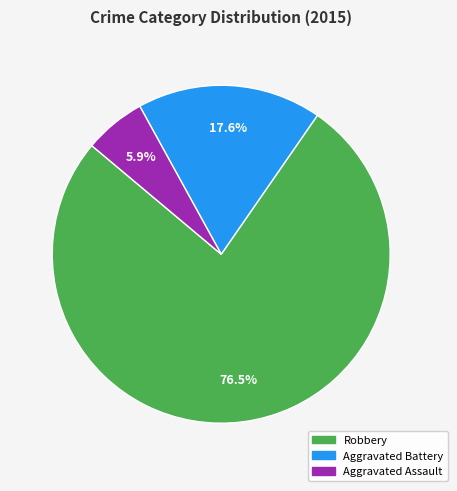

How many segments does this pie chart have?

3